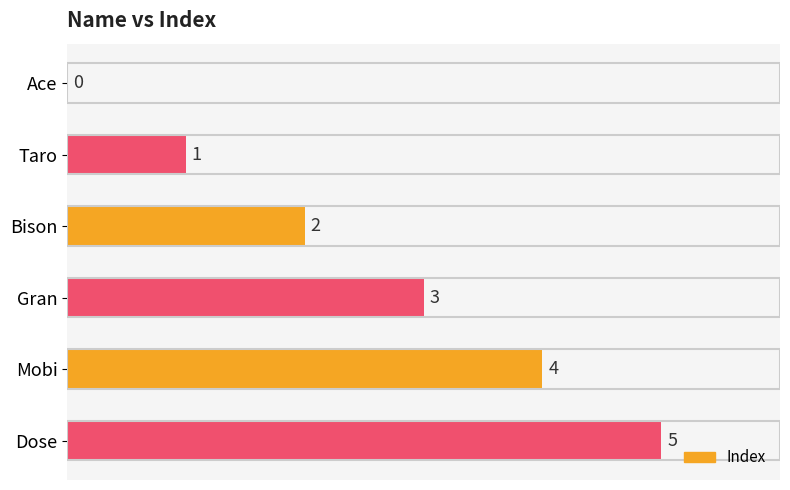

What is the change in value from Taro to Gran?

+2